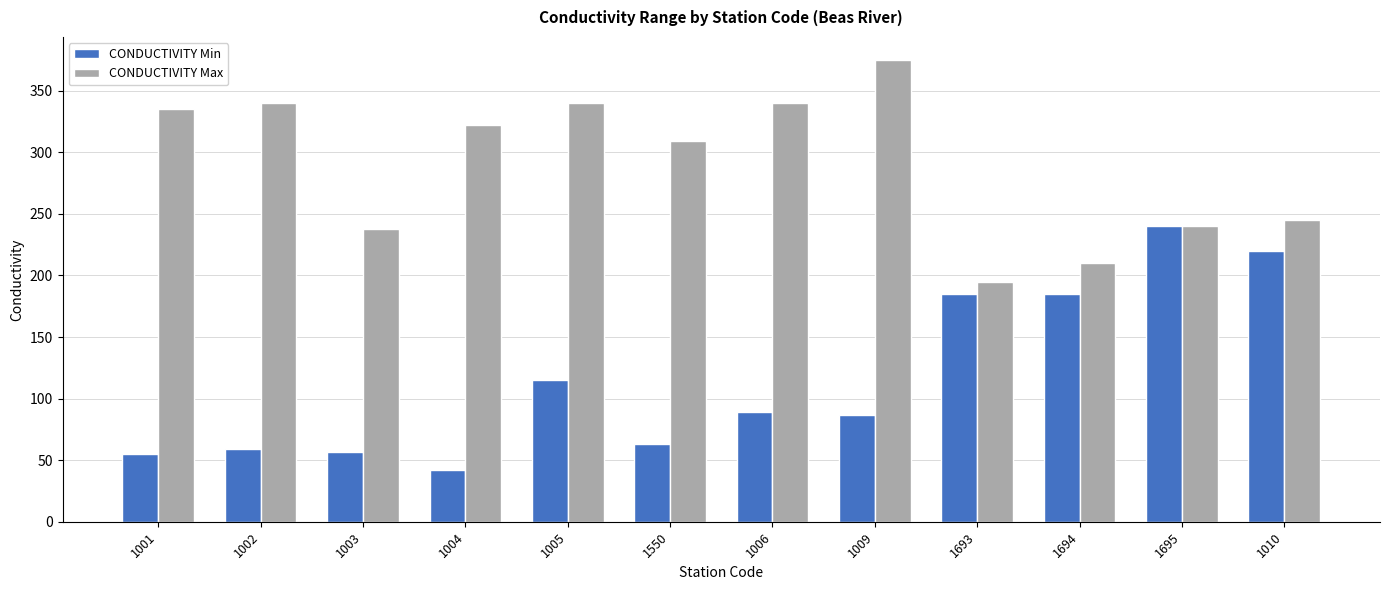

What is the greatest value displayed?

375